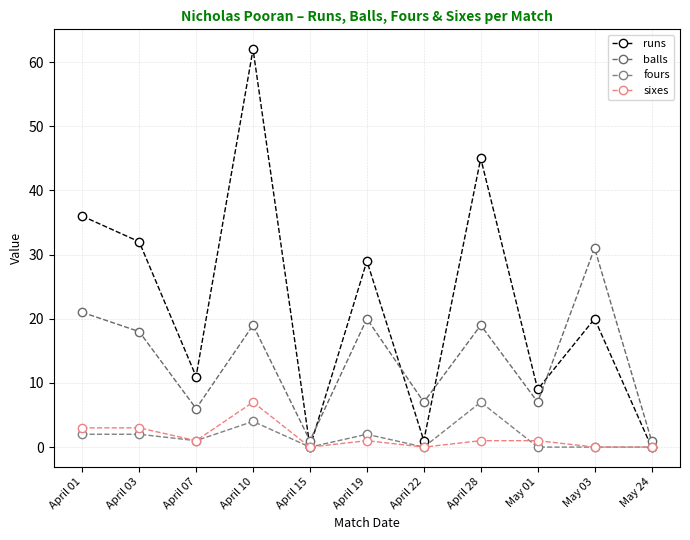

True or false: balls and fours cross at least once.

False